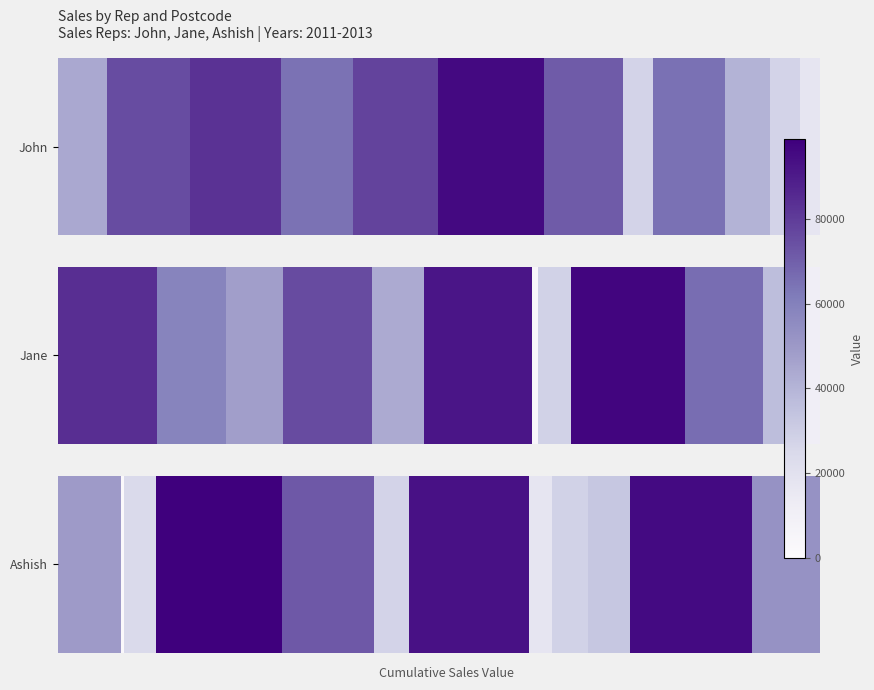

What is the maximum value shown in the chart?

98780.2